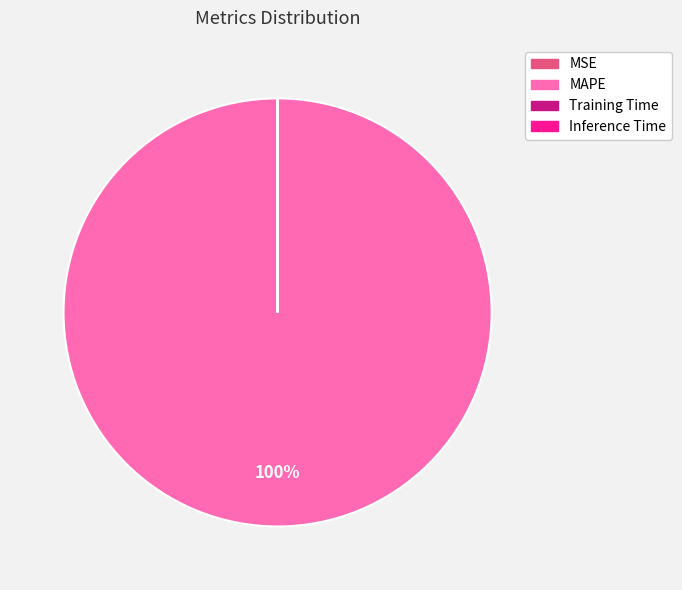

Is it true that MAPE is 100% of the pie?

True